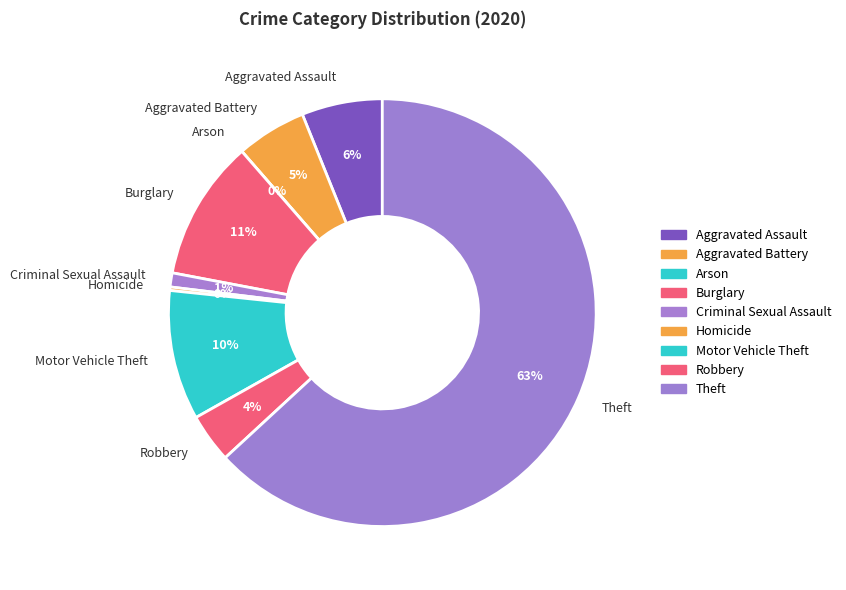

Which has a higher value, Criminal Sexual Assault or Robbery?

Robbery